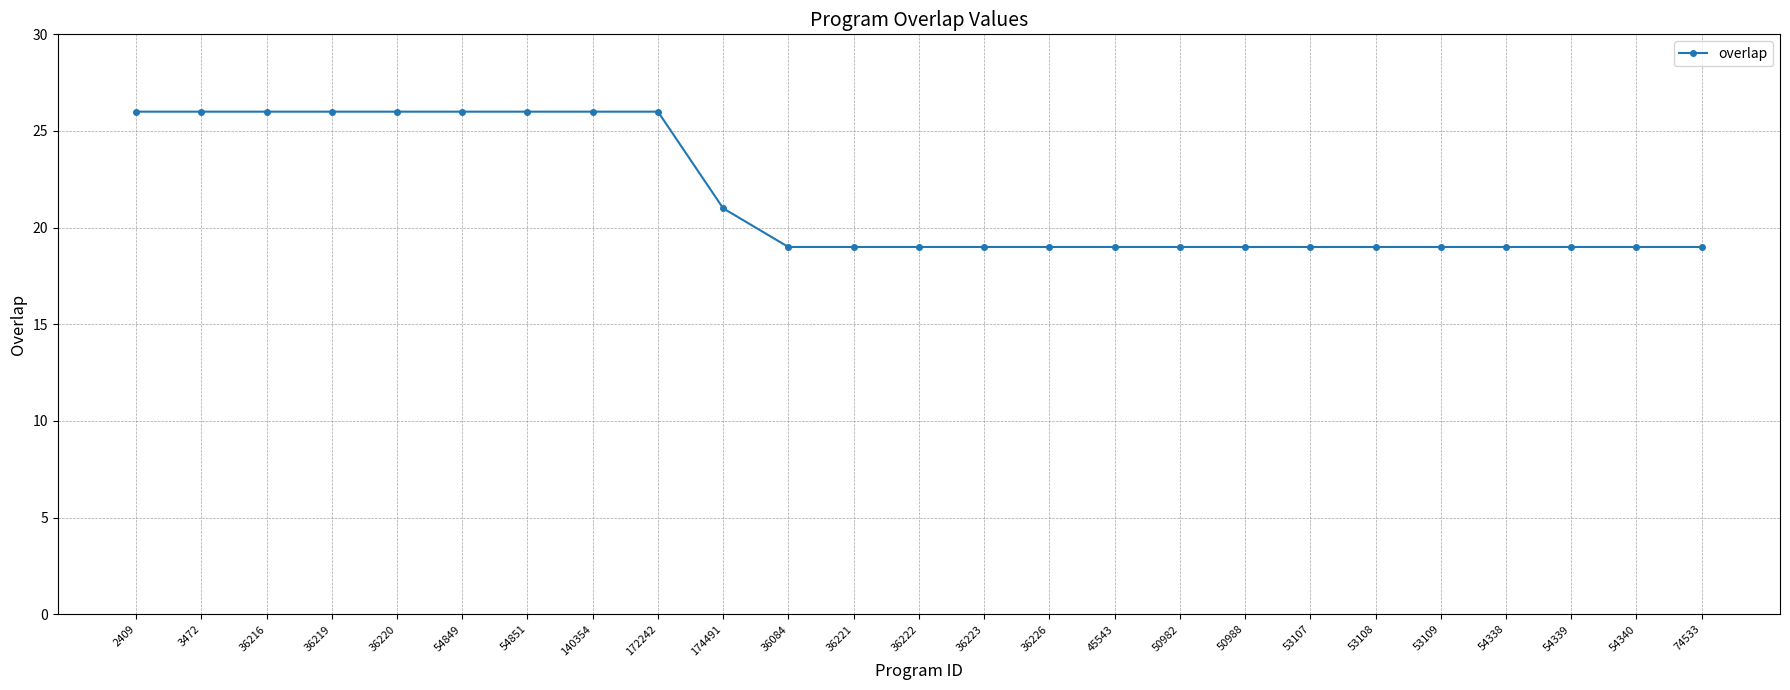

How many lines are shown in the chart?

1